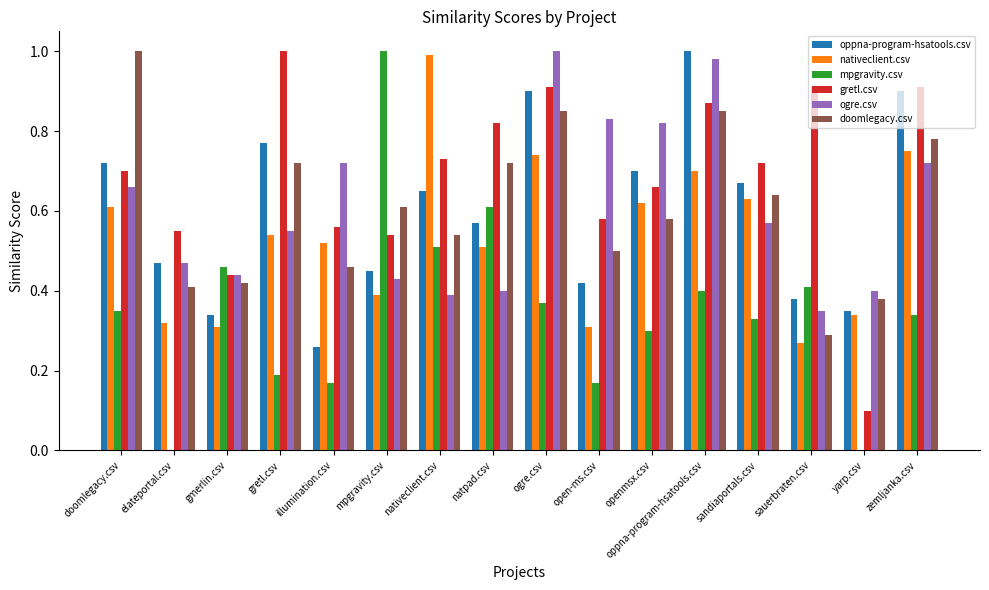

What is the sum of all ogre.csv values?

9.7